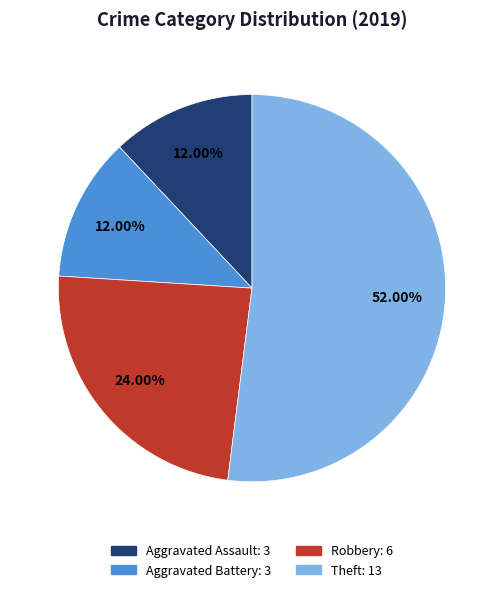

Do Theft and Aggravated Assault together represent more than half of the pie?

Yes